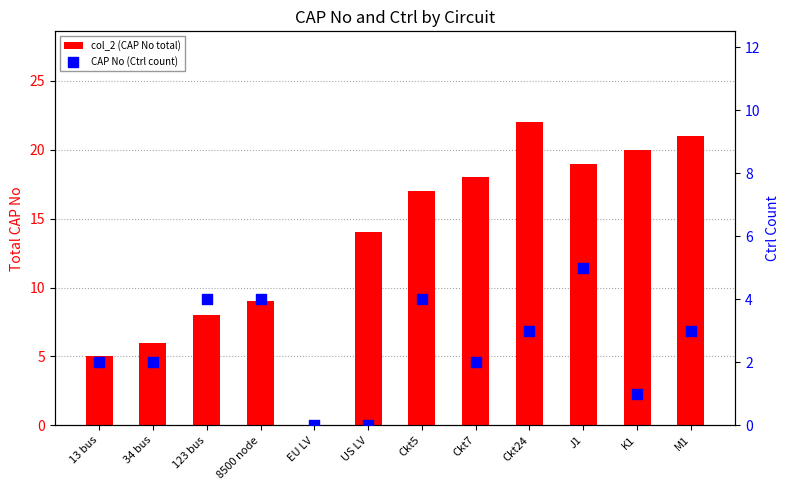

Which series has the largest total across all categories?

col_2 (CAP No total)